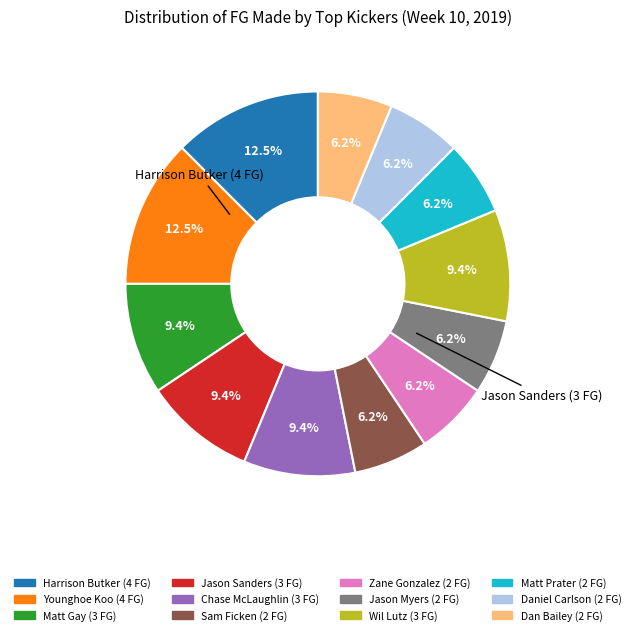

How many slices are in this pie chart?

12